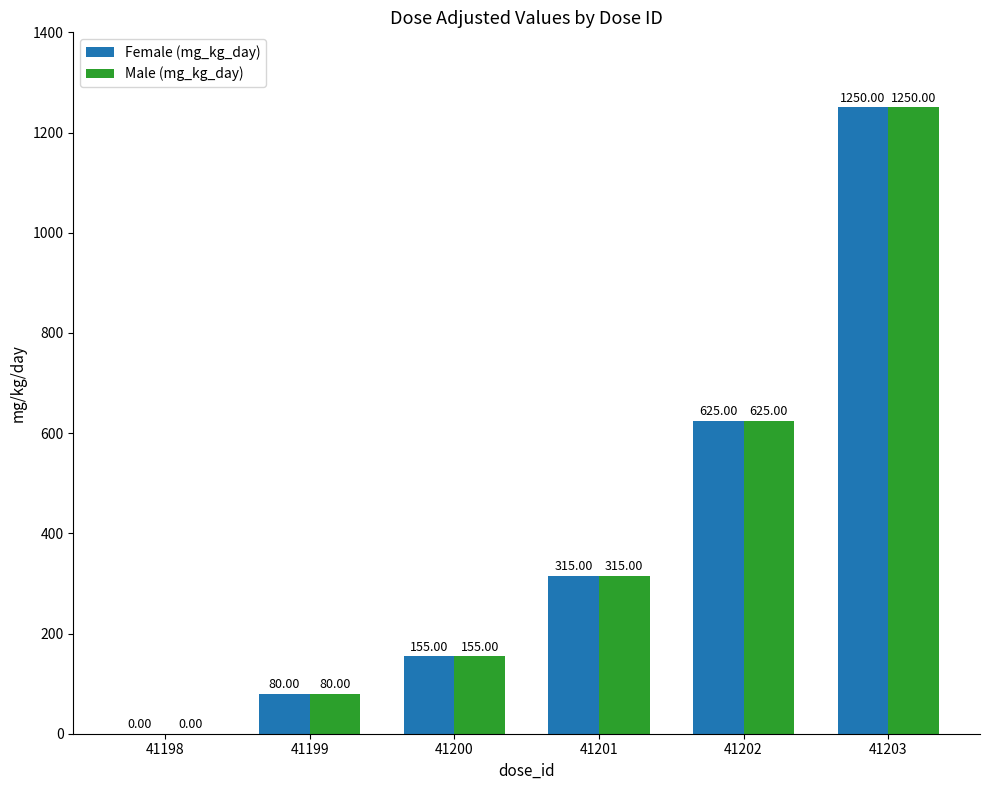

What is the average value of the Male (mg_kg_day) series?

404